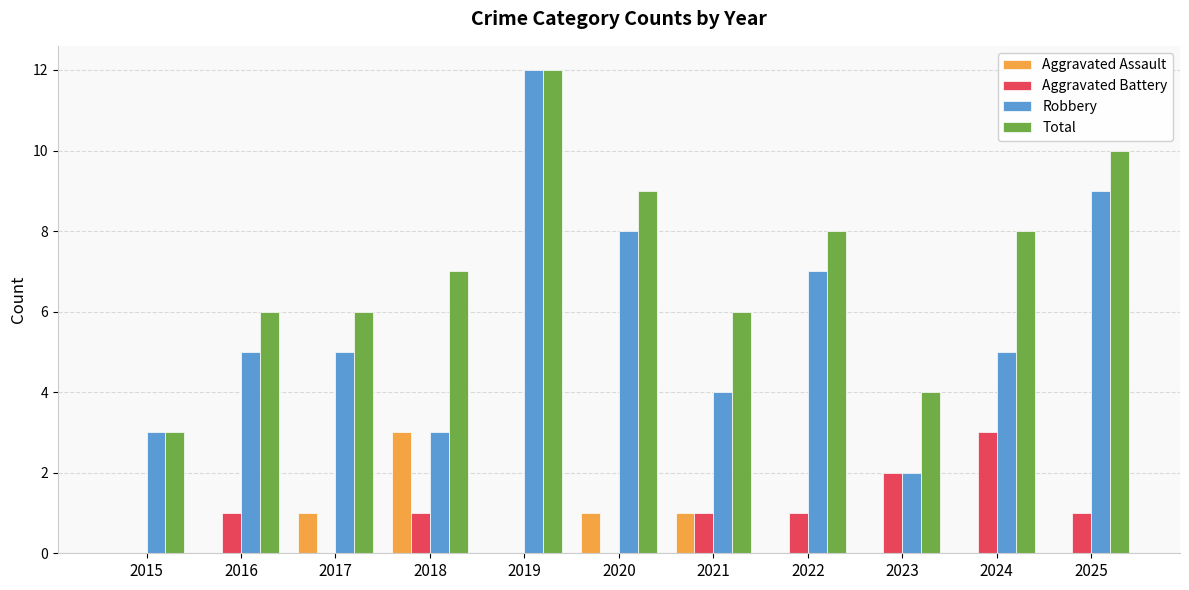

What is the average value of the Robbery series?

6